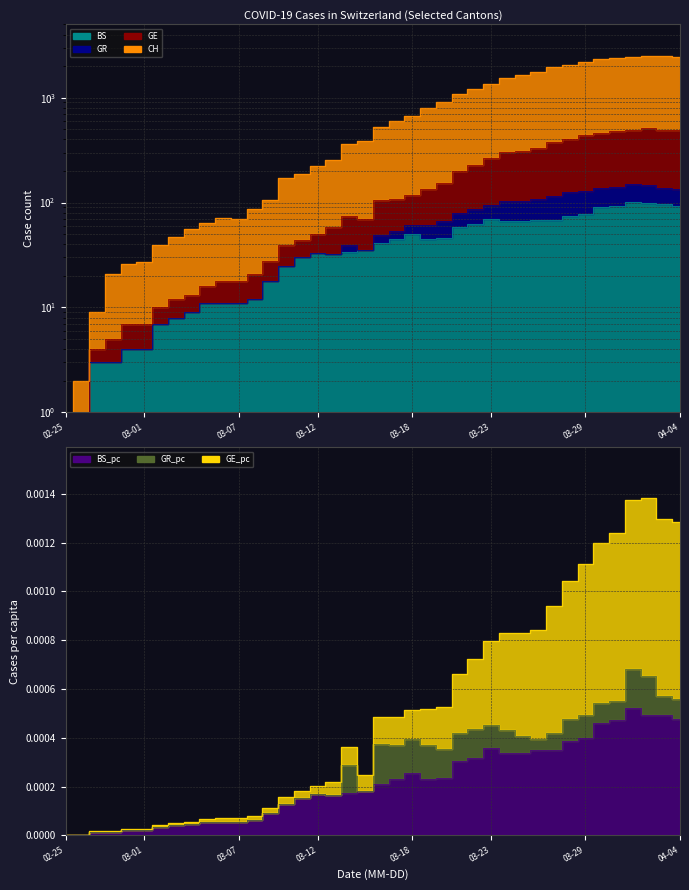

Rank the categories by CH value from highest to lowest.

2020-04-02, 2020-04-03, 2020-04-04, 2020-04-01, 2020-03-31, 2020-03-30, 2020-03-29, 2020-03-28, 2020-03-27, 2020-03-26, 2020-03-25, 2020-03-24, 2020-03-23, 2020-03-22, 2020-03-21, 2020-03-20, 2020-03-19, 2020-03-18, 2020-03-17, 2020-03-16, 2020-03-15, 2020-03-14, 2020-03-13, 2020-03-12, 2020-03-11, 2020-03-10, 2020-03-09, 2020-03-08, 2020-03-06, 2020-03-07, 2020-03-05, 2020-03-04, 2020-03-03, 2020-03-02, 2020-03-01, 2020-02-29, 2020-02-28, 2020-02-27, 2020-02-26, 2020-02-25